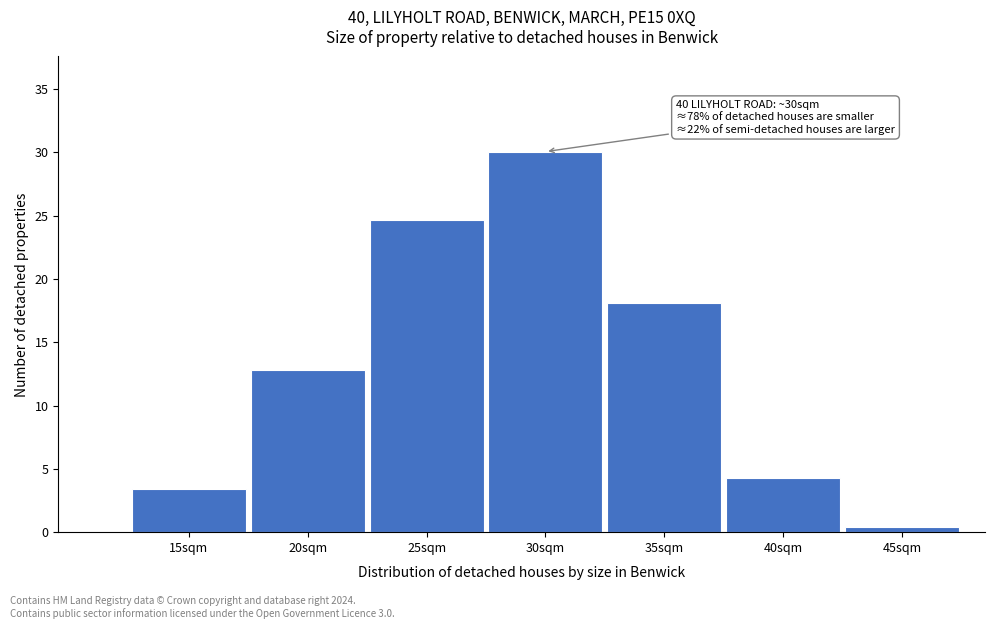

Reading left to right, what are all the values shown in this chart?

15sqm=3.4	20sqm=12.8	25sqm=24.6	30sqm=30.0	35sqm=18.1	40sqm=4.3	45sqm=0.4